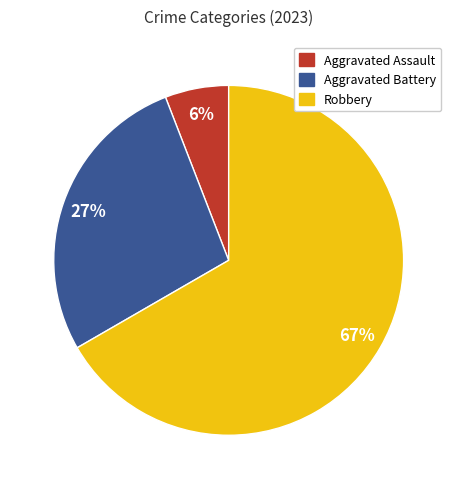

Is there a majority slice in this chart?

Yes